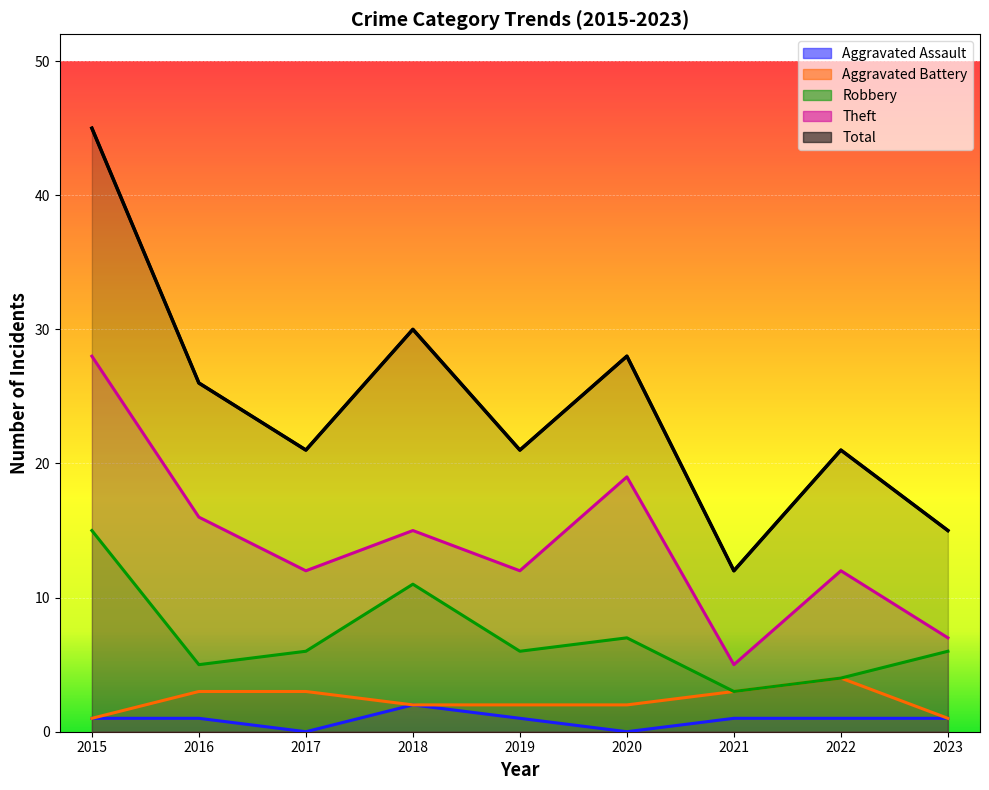

At which label does Theft reach its minimum?

2021